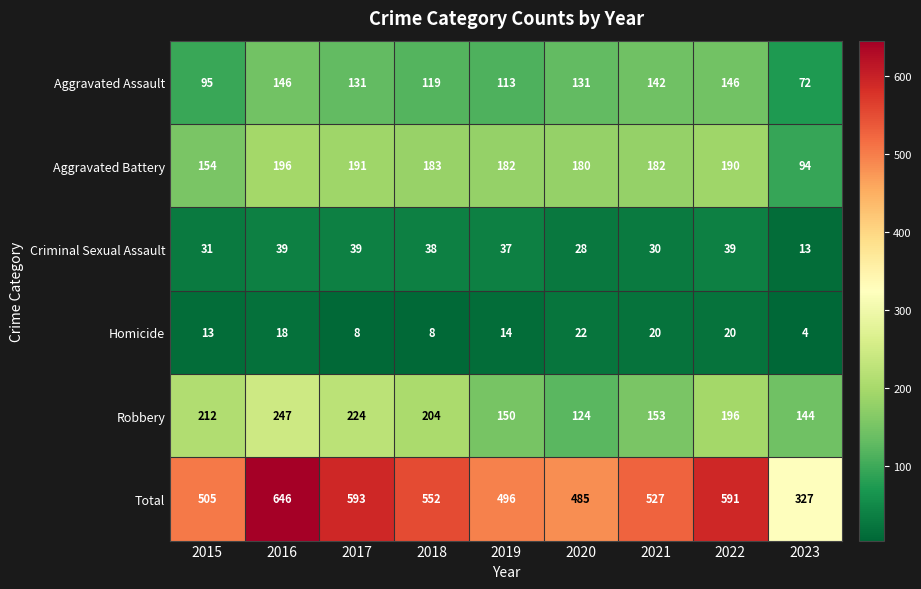

What is the spread (max minus min) of values at 2022?

571